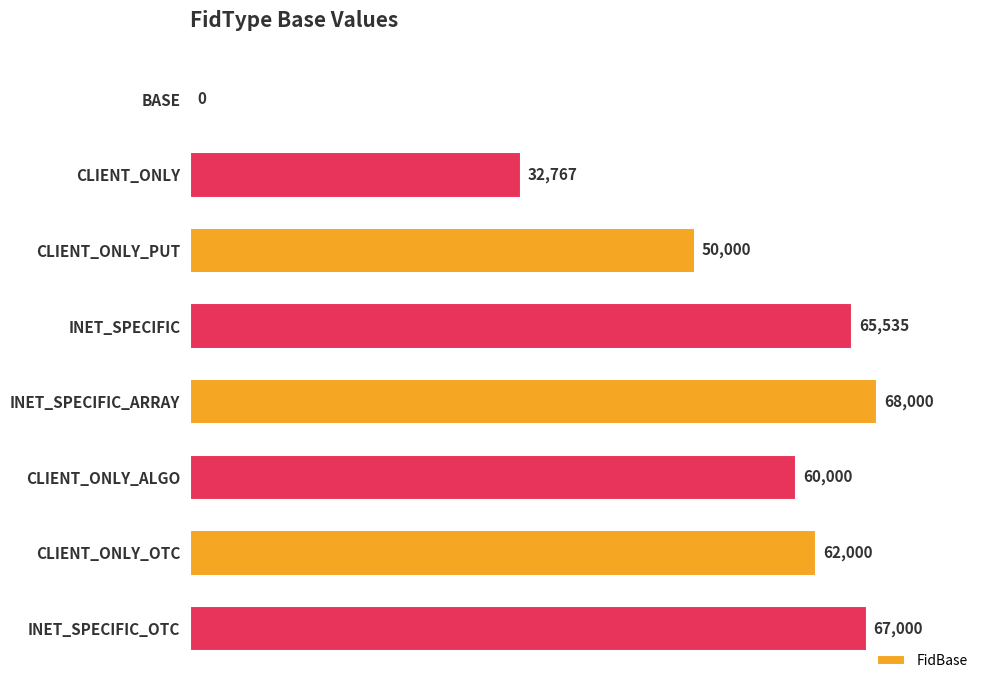

Is it true that the value at CLIENT_ONLY is 6779?

False